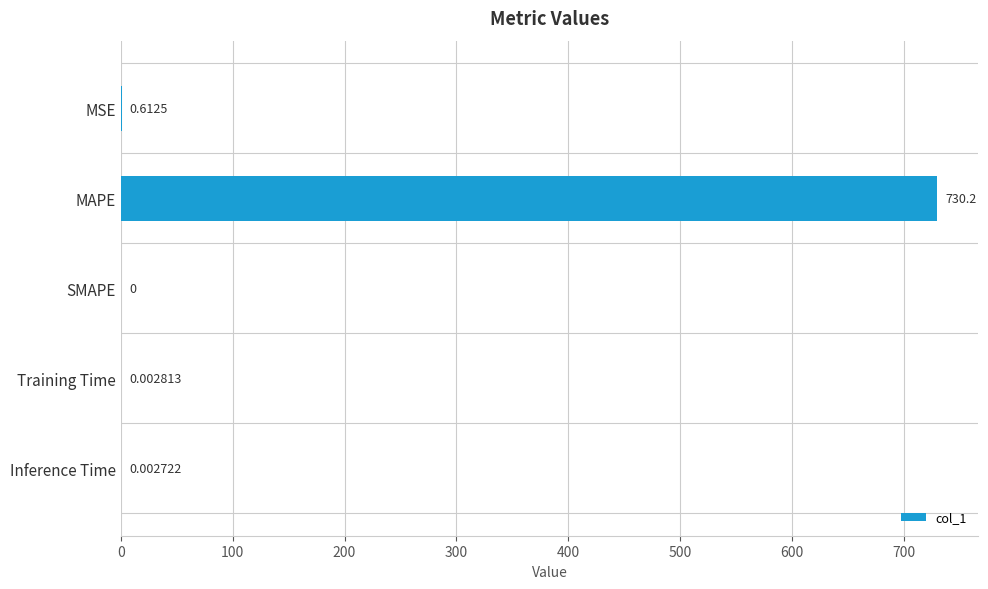

Which category has the highest value across all series?

MAPE